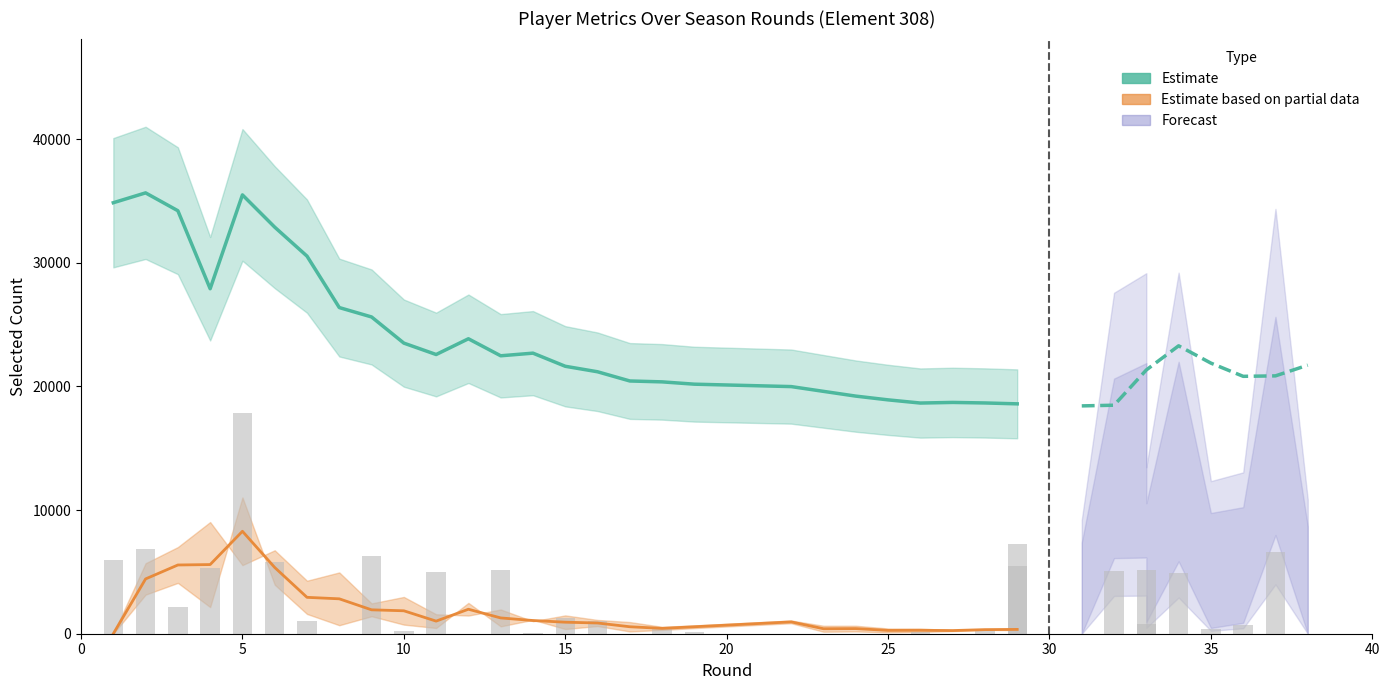

What is the value of the Estimate based on partial data (transfers) bar at the 8th from the left?

2823.0